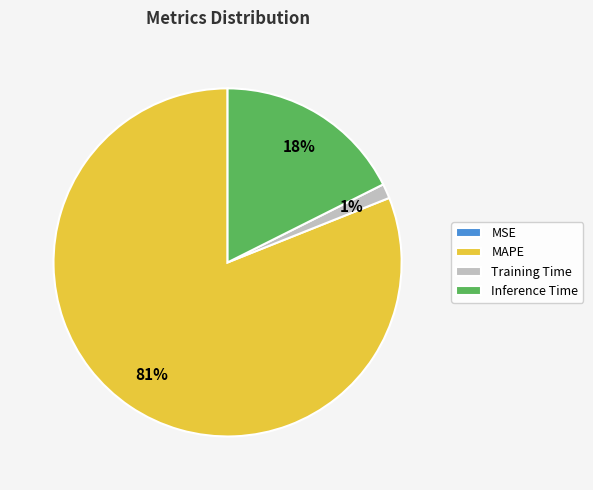

Which category accounts for the majority?

MAPE